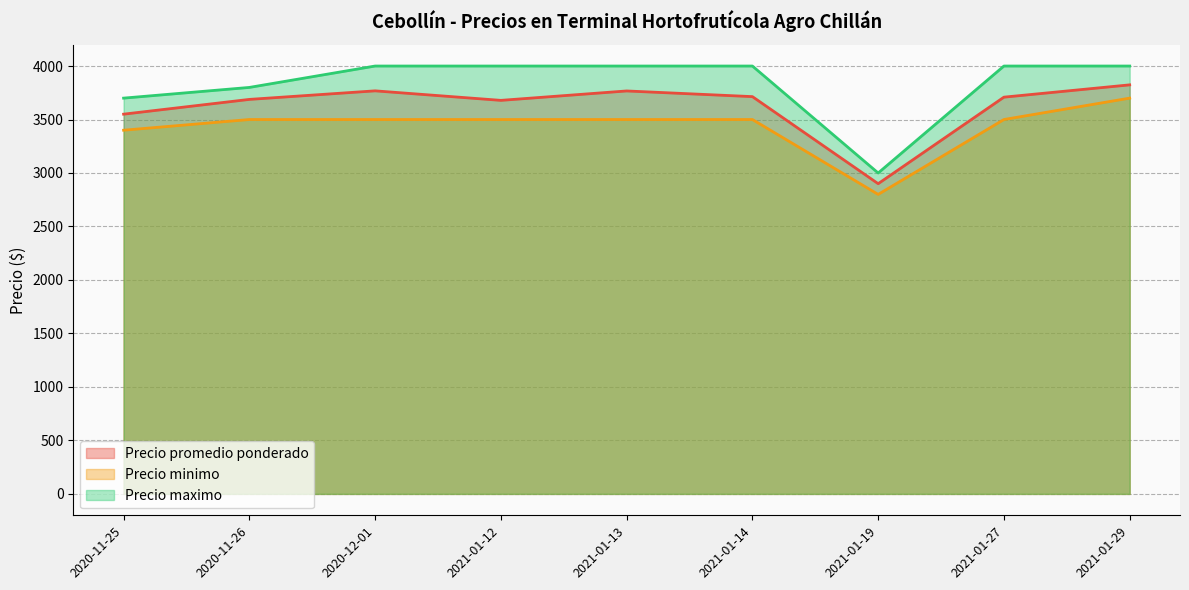

True or false: Precio maximo has a value of 5482 at 2020-11-25.

False